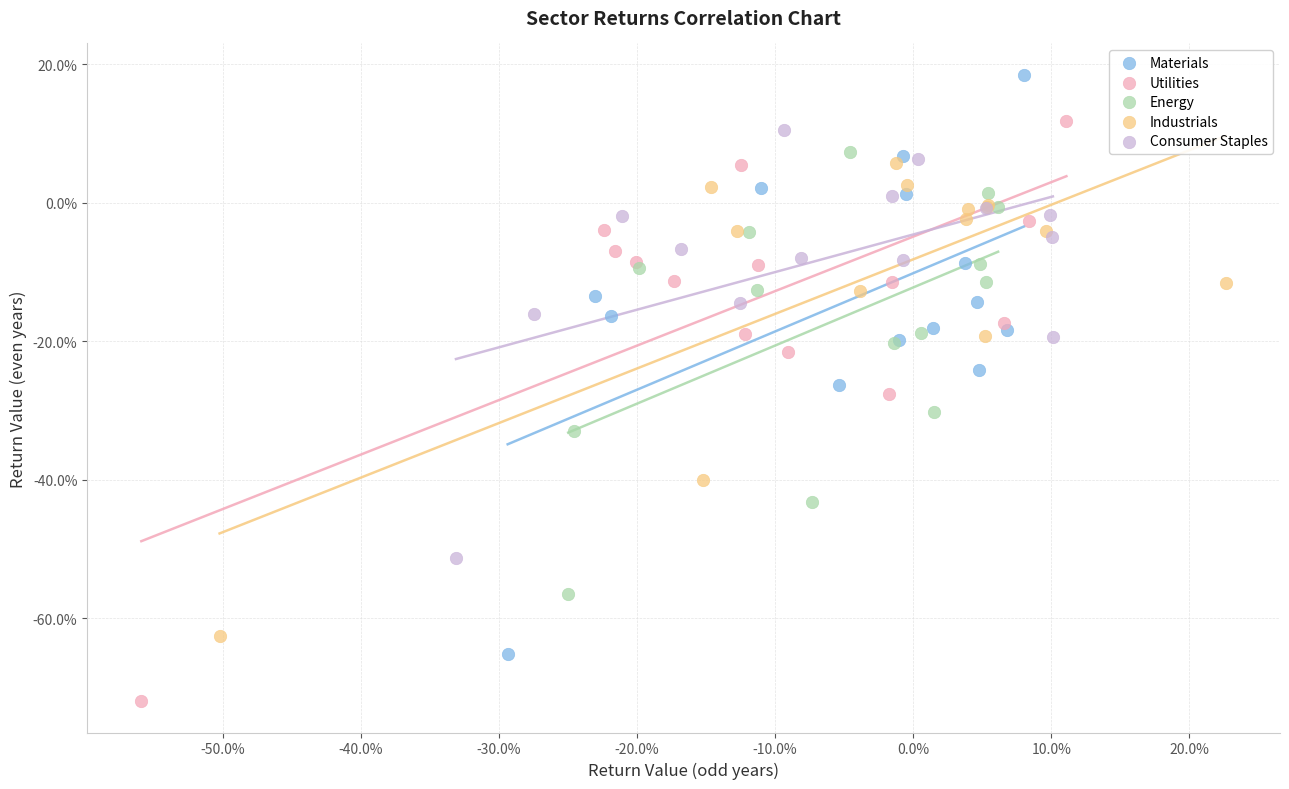

Which series reaches the minimum Y coordinate?

Utilities